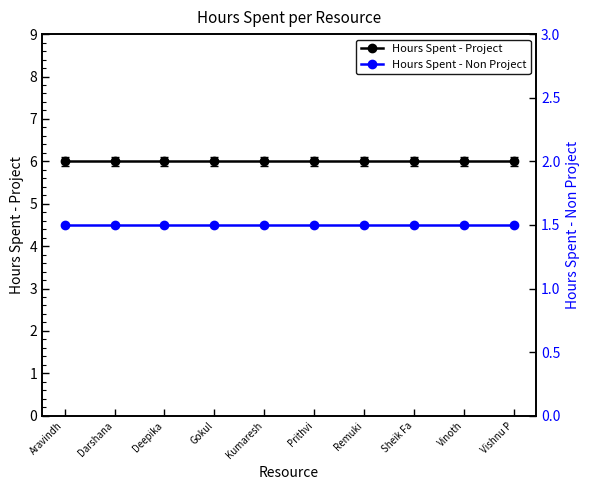

What is the sum of the Hours Spent - Project values at Kumaresh and Darshana?

12.0